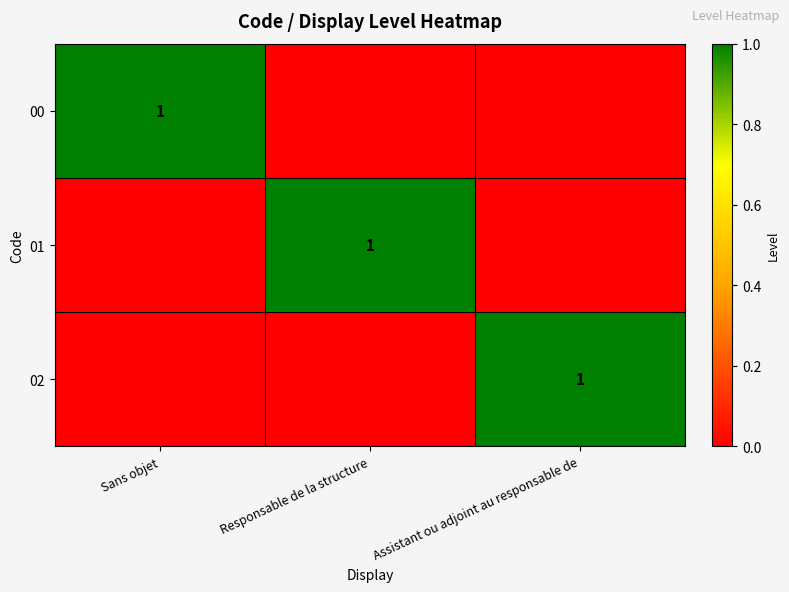

Is the value of 01 at Sans objet greater than the value of 02 at Sans objet?

No